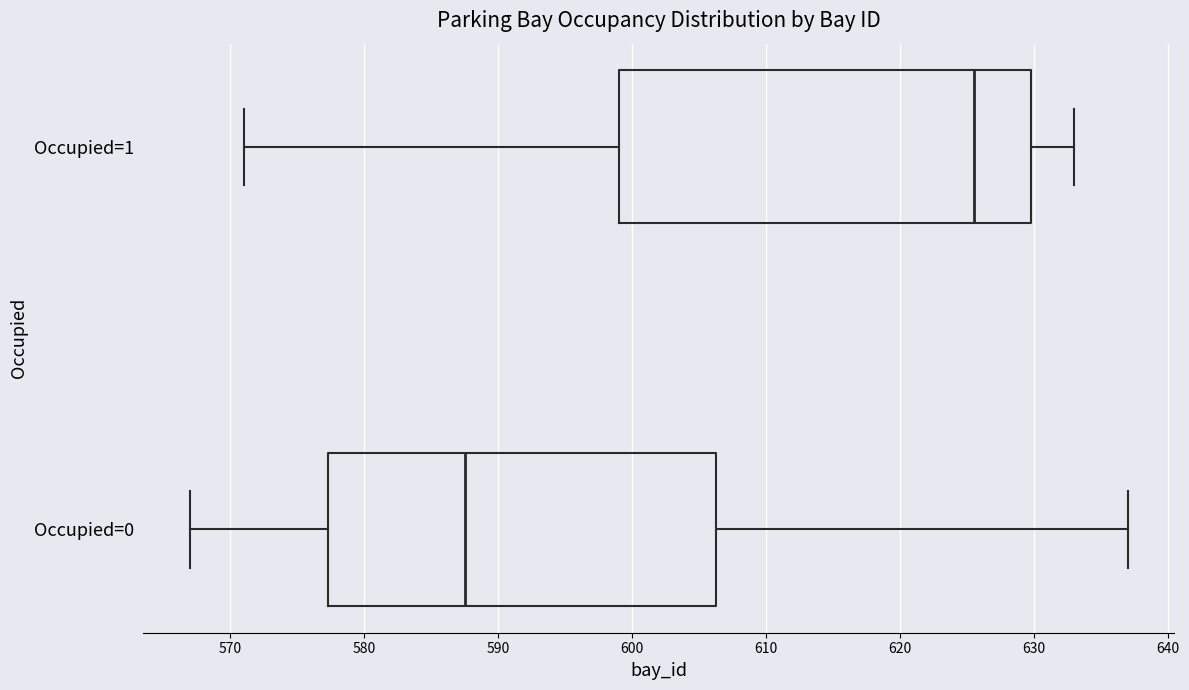

Reading bottom to top, read every box against the x-axis: the position of its median line, the range the box covers, and the ends of its whiskers. The values are not printed on the chart, so give them approximately, as read against the axis.

Occupied=0: median 588, box 577 to 606, whiskers 567 to 637
Occupied=1: median 626, box 599 to 630, whiskers 571 to 633